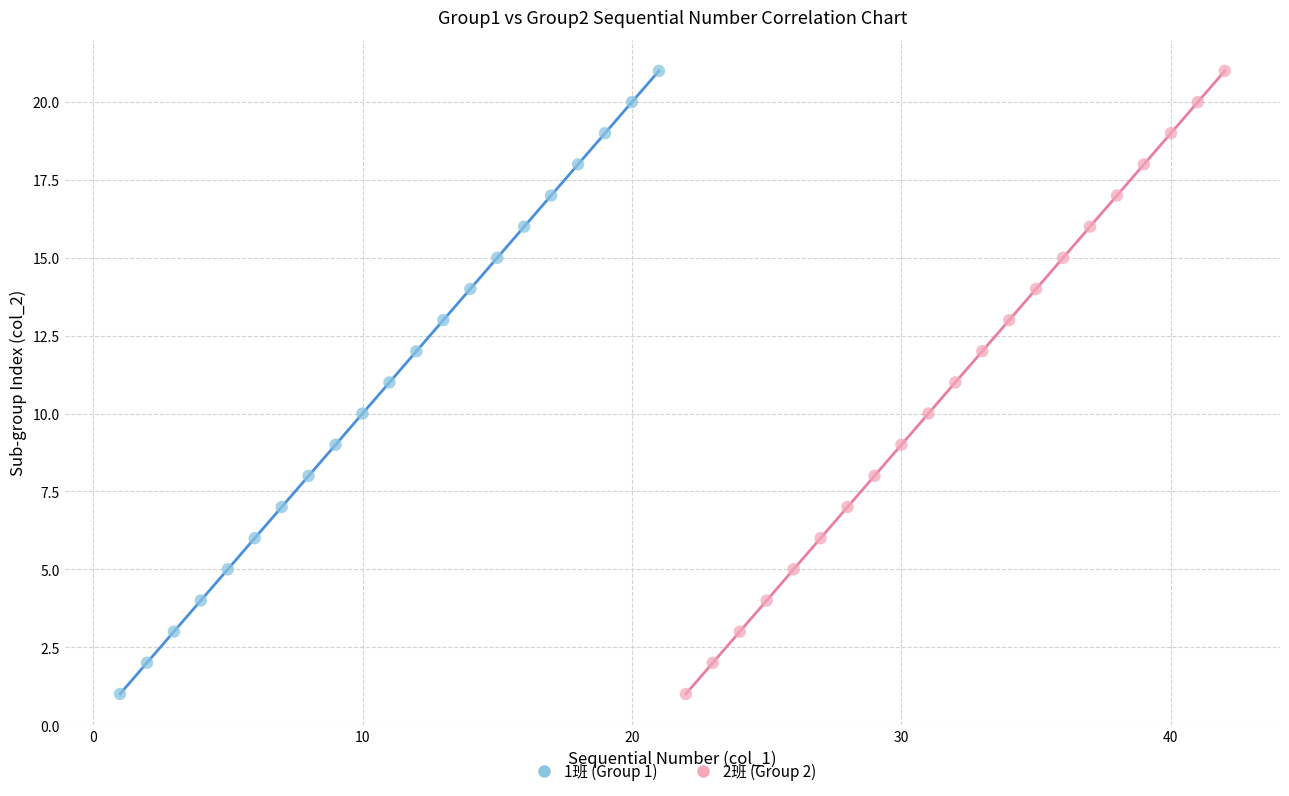

What are all the series names shown in the legend?

1班 (Group 1), 2班 (Group 2)